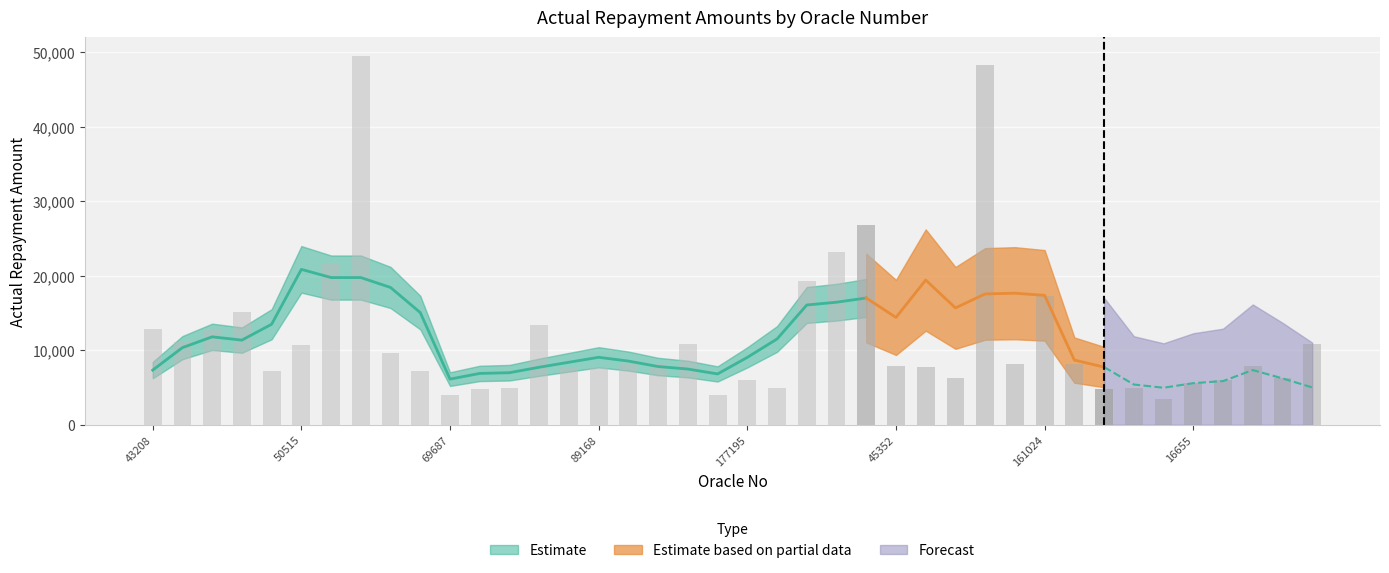

Rank the categories by value from lowest to highest.

88768, 69687, 168239, 72907, 138381, 74105, 192849, 18609, 16655, 177195, 88586, 146327, 191698, 44313, 65697, 83796, 89168, 143189, 45352, 37997, 89386, 6192, 92615, 134854, 52571, 50515, 179896, 135731, 153518, 42949, 43208, 82485, 43860, 161024, 20572, 52283, 189916, 144851, 163528, 52501